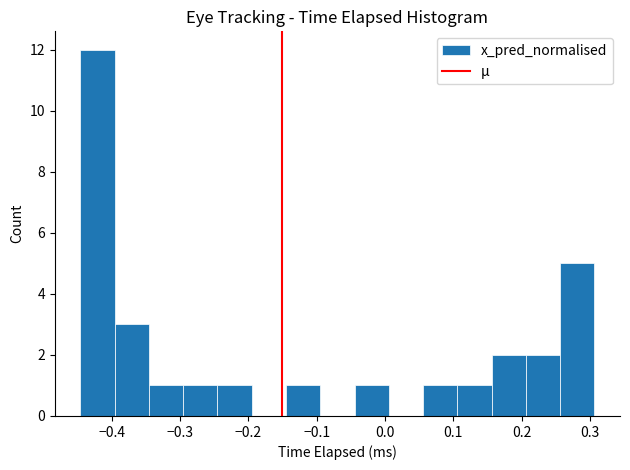

What is the height of the bar covering -0.35 to -0.30 on the x-axis? Neither the bar edges nor the heights are printed on the chart, so give them approximately, as read against the axes.

1